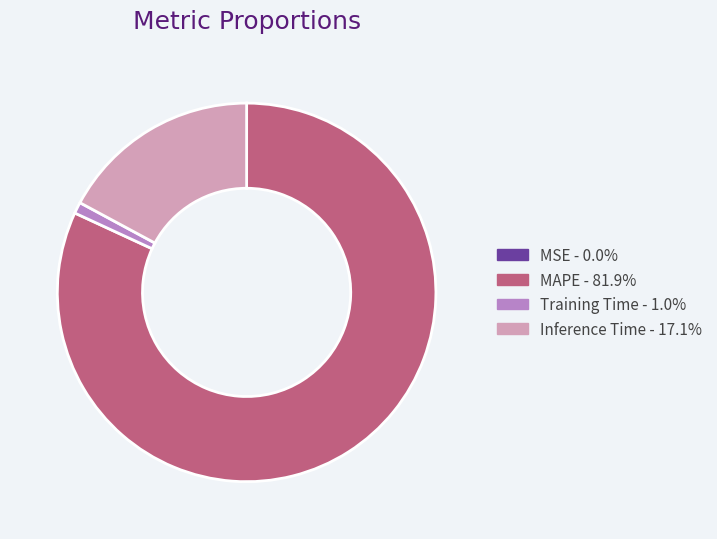

Is Inference Time the majority of the pie?

No